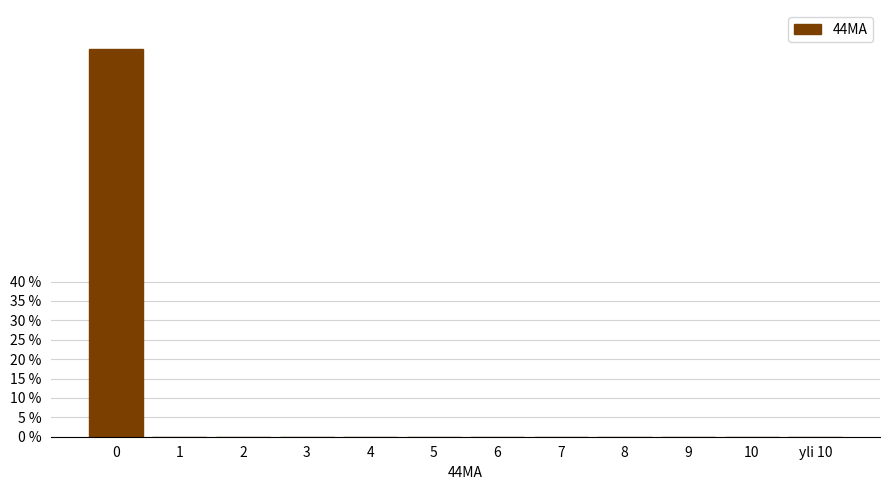

Reading right to left, list all the values displayed in this chart.

yli 10=0	10=0	9=0	8=0	7=0	6=0	5=0	4=0	3=0	2=0	1=0	0=100